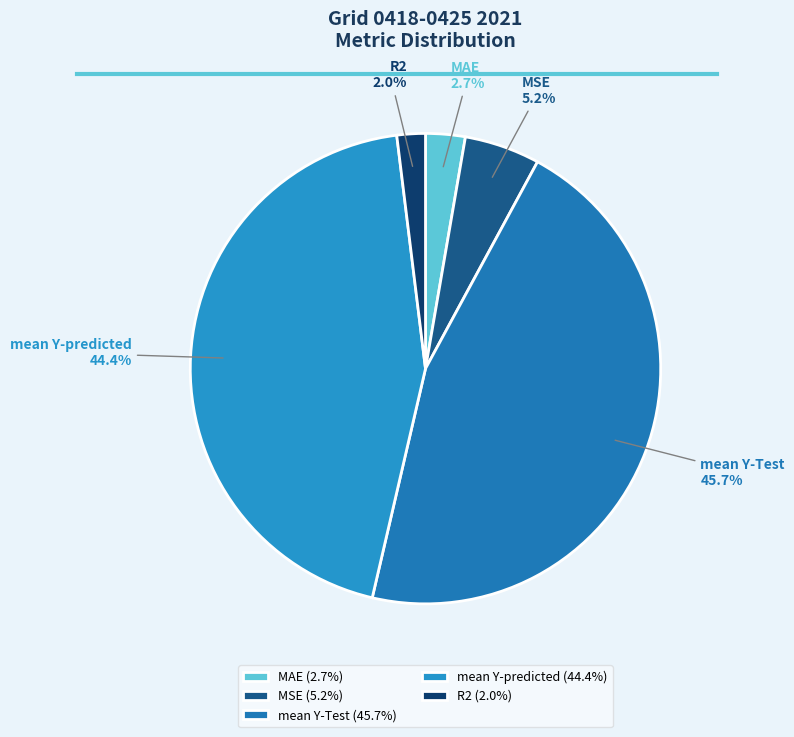

How many segments does this pie chart have?

5